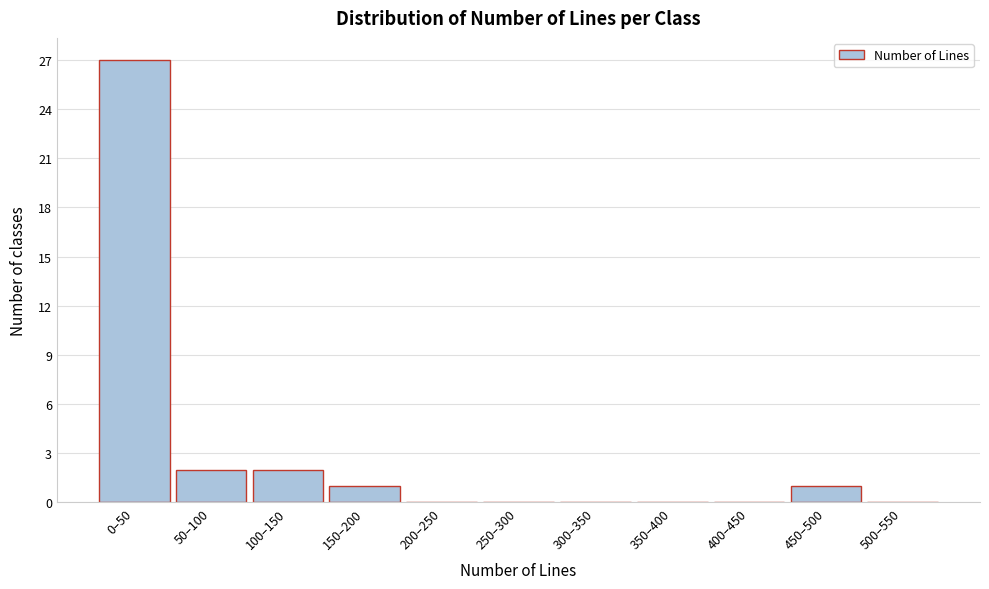

Reading left to right, transcribe all the data shown in this chart.

0–50=27	50–100=2	100–150=2	150–200=1	200–250=0	250–300=0	300–350=0	350–400=0	400–450=0	450–500=1	500–550=0